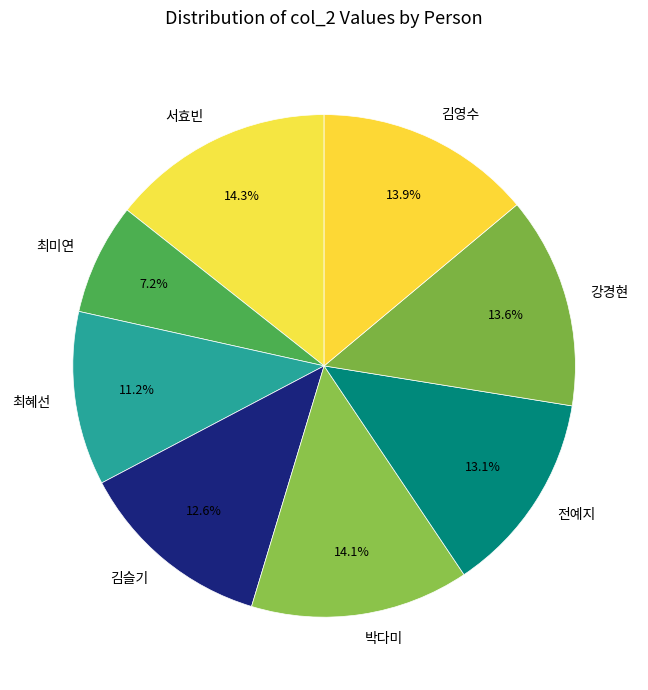

Is there a majority slice in this chart?

No